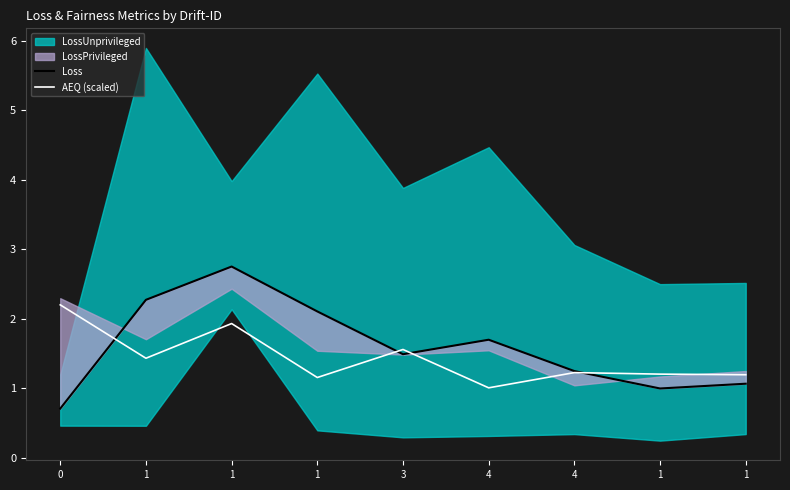

The value of AEQ (scaled) at 1 is 1.8. True or false?

False